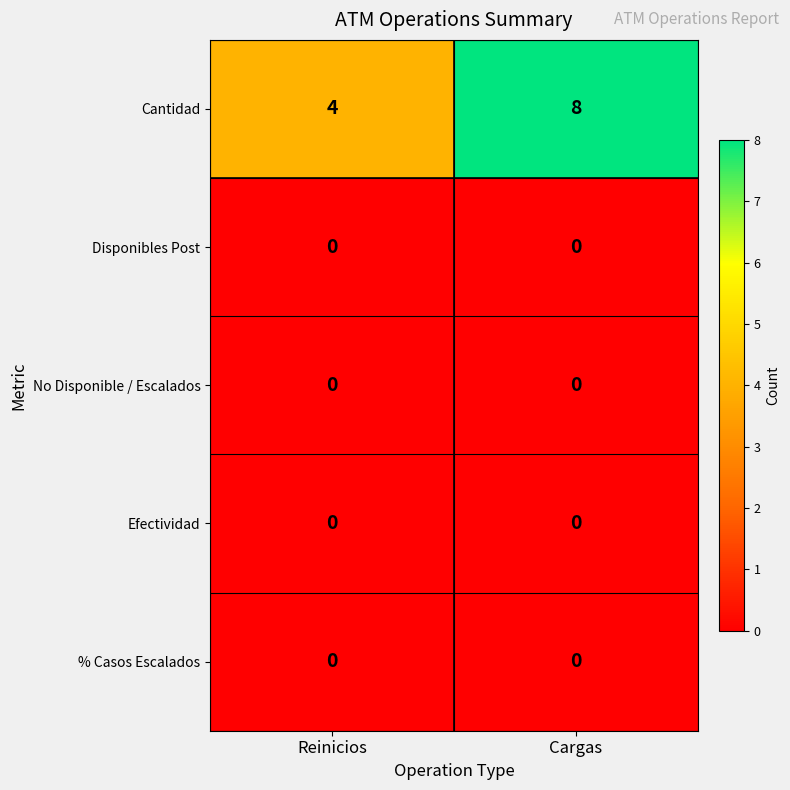

True or false: Cantidad has a value of 8 at Cargas.

True